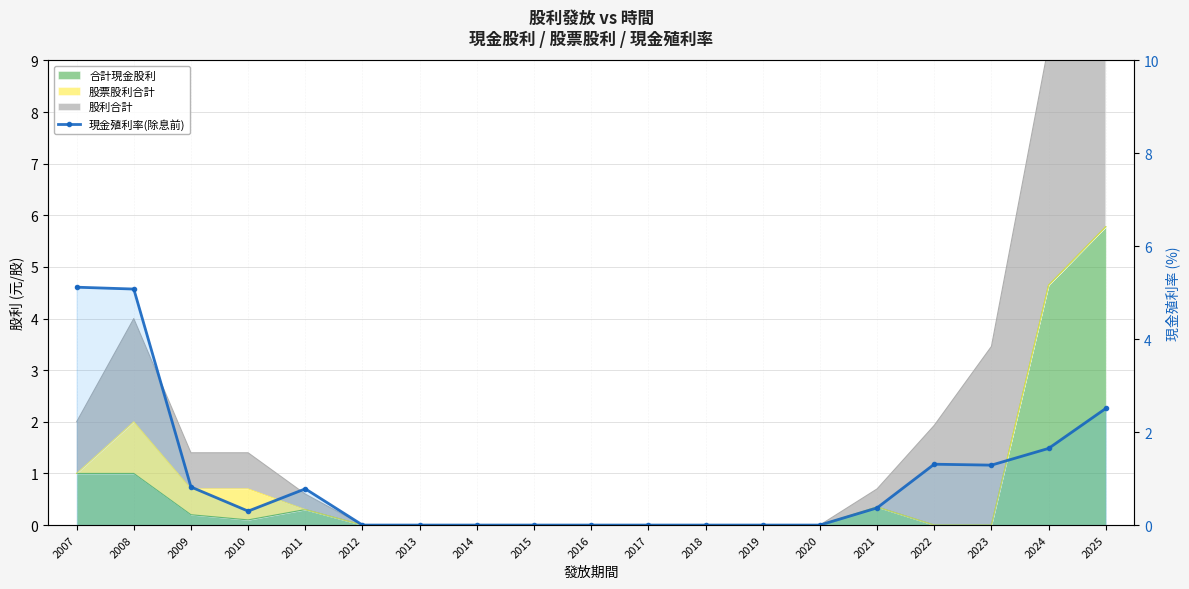

Reading left to right, what are all the values shown in this chart?

2007=5.1	2008=5.1	2009=0.8	2010=0.3	2011=0.8	2012=0.0	2013=0.0	2014=0.0	2015=0.0	2016=0.0	2017=0.0	2018=0.0	2019=0.0	2020=0.0	2021=0.4	2022=1.3	2023=1.3	2024=1.6	2025=2.5